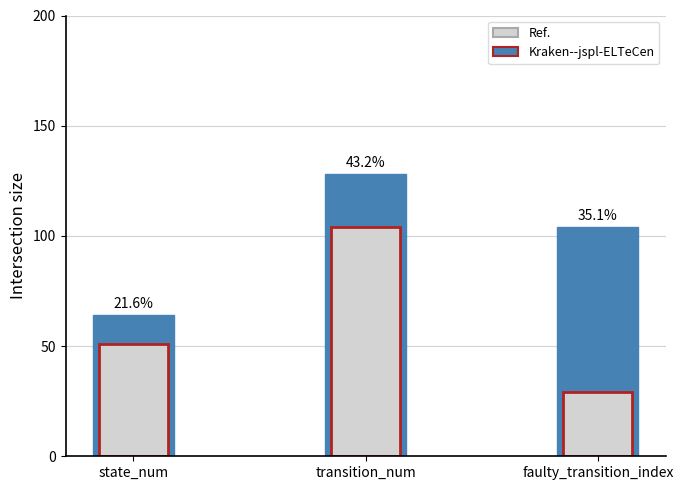

What is the sum of the Ref. values at faulty_transition_index and state_num?

168